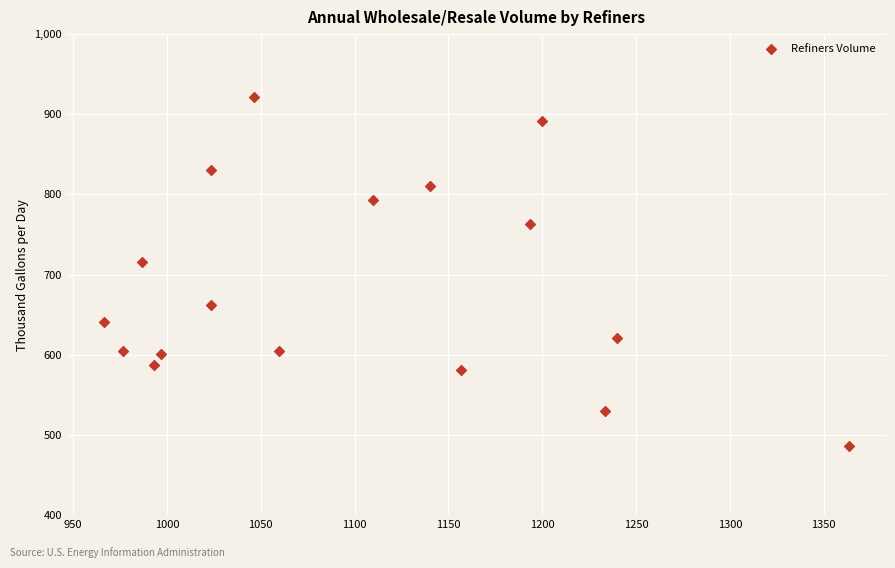

What Y value in the scatter plot is closest to 703?

715.5